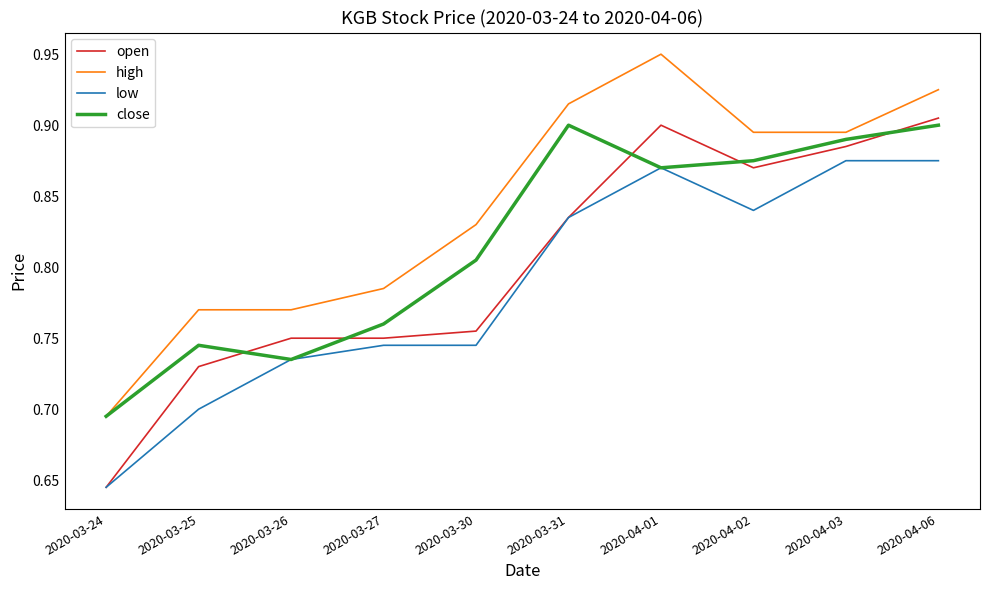

Which series has the widest spread of values?

open